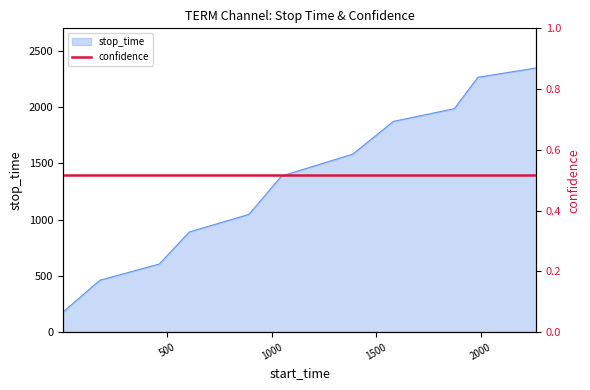

What is the difference between the maximum and minimum values?

2171